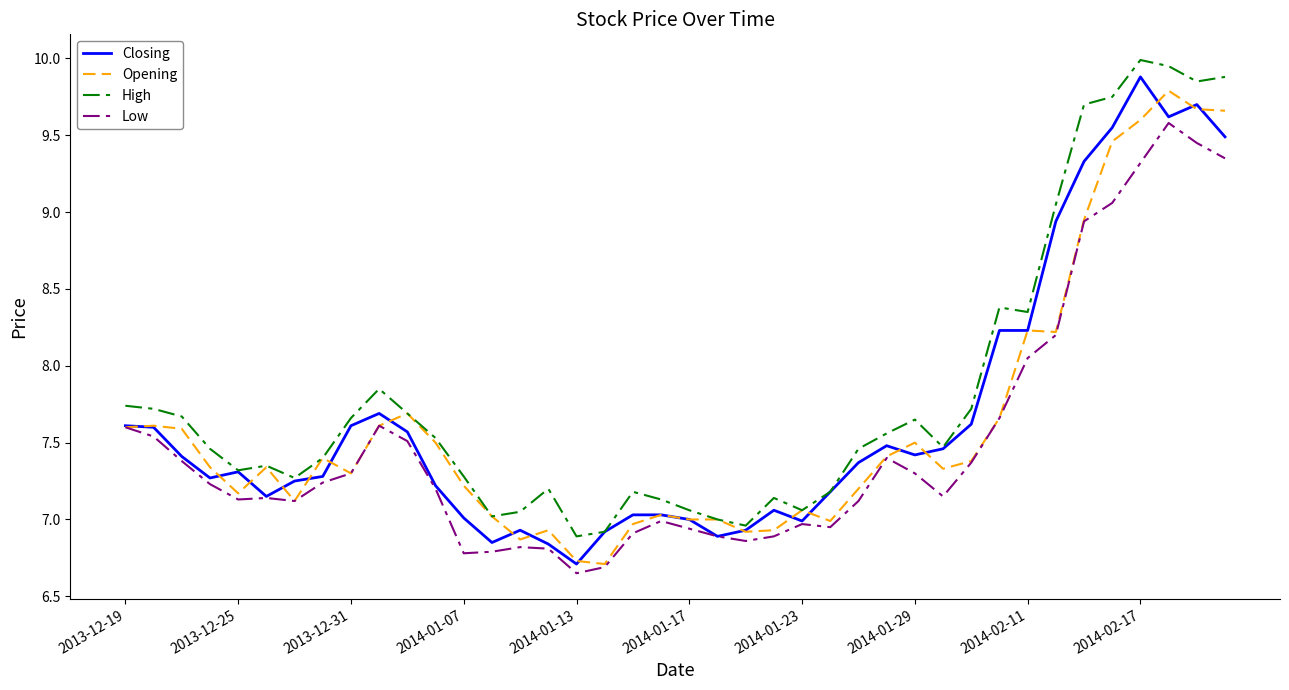

What is the greatest value displayed?

10.0